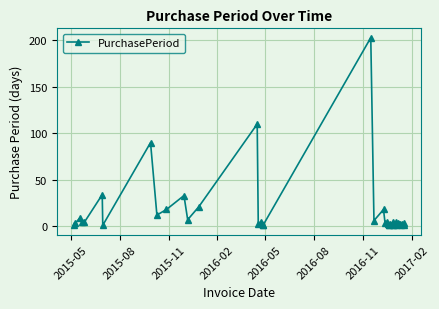

What is the difference between the maximum and minimum values?

202